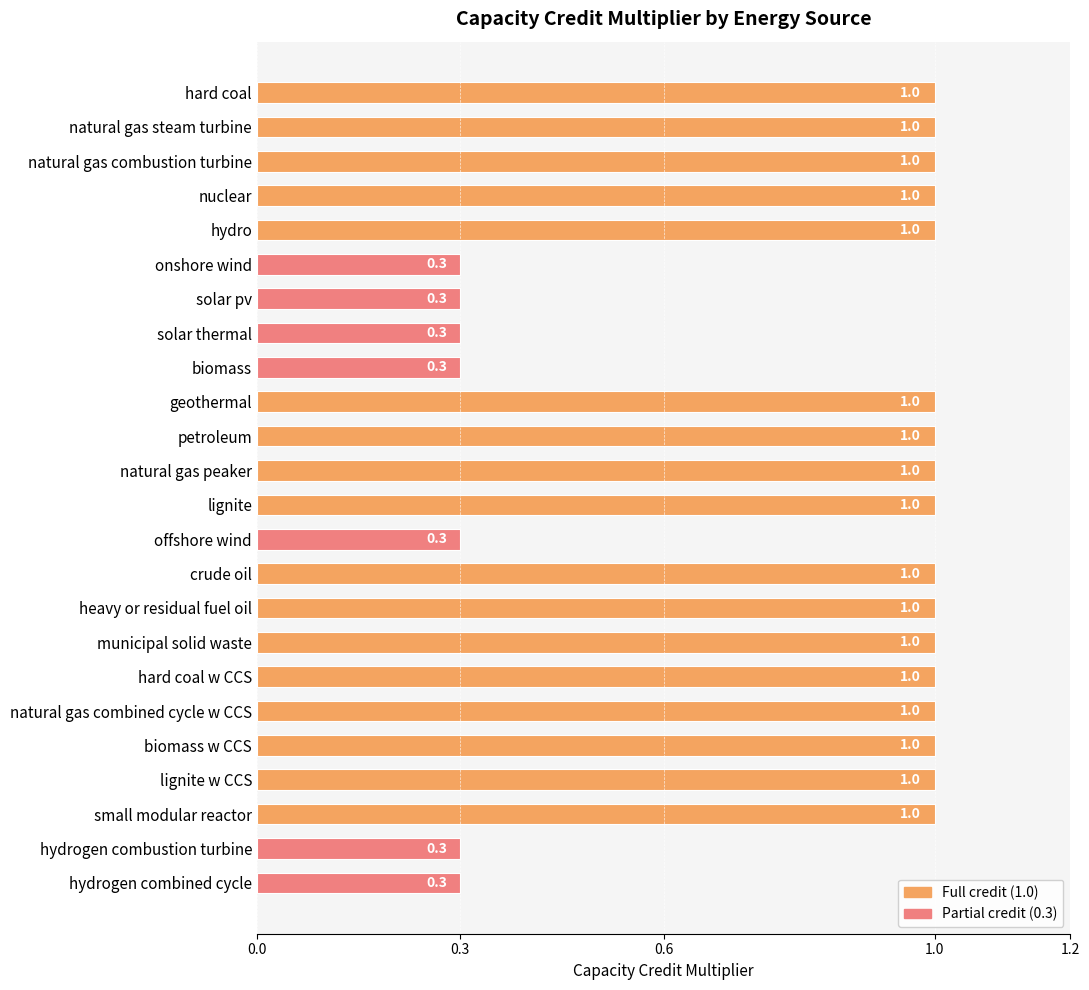

What is the maximum value shown in the chart?

1.0